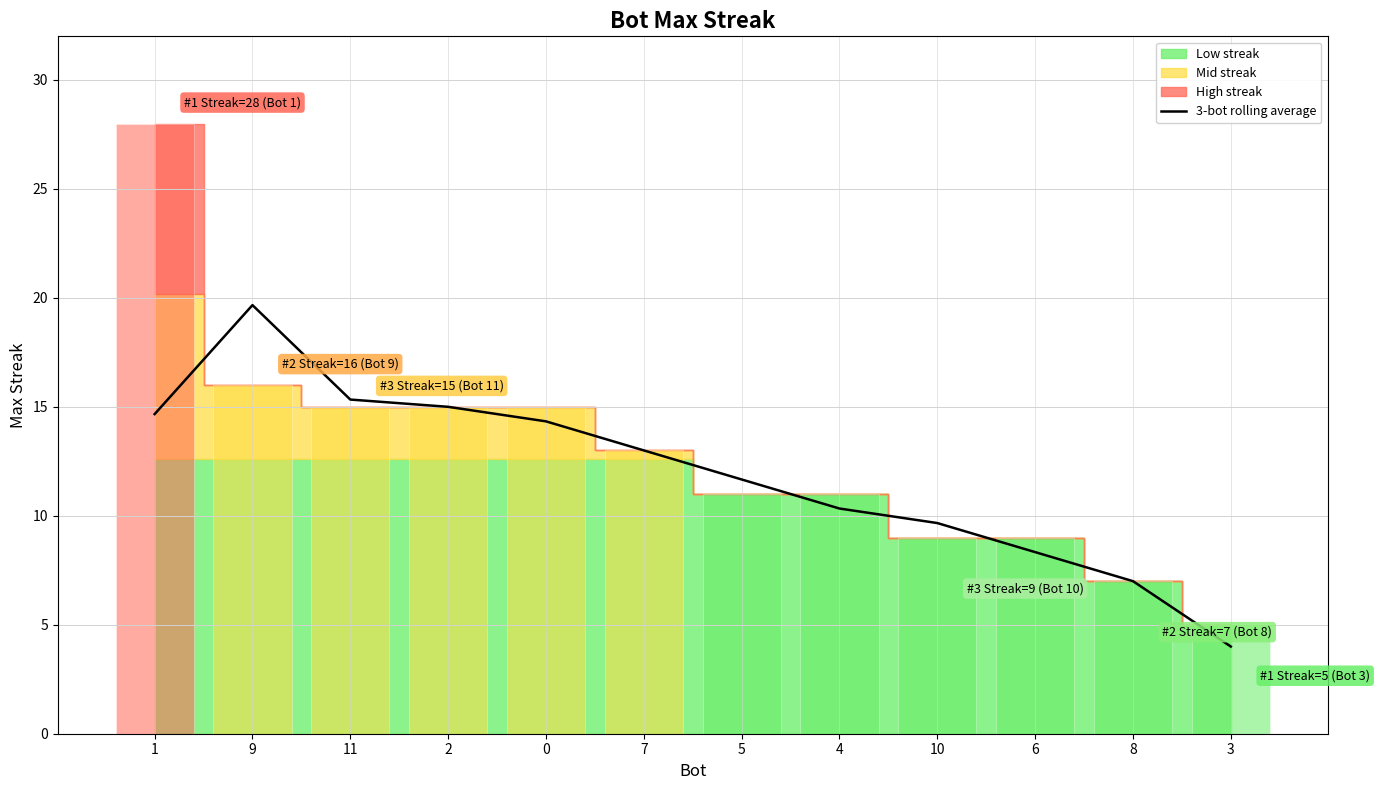

What is the value of the 9th bar from the left?

9.7